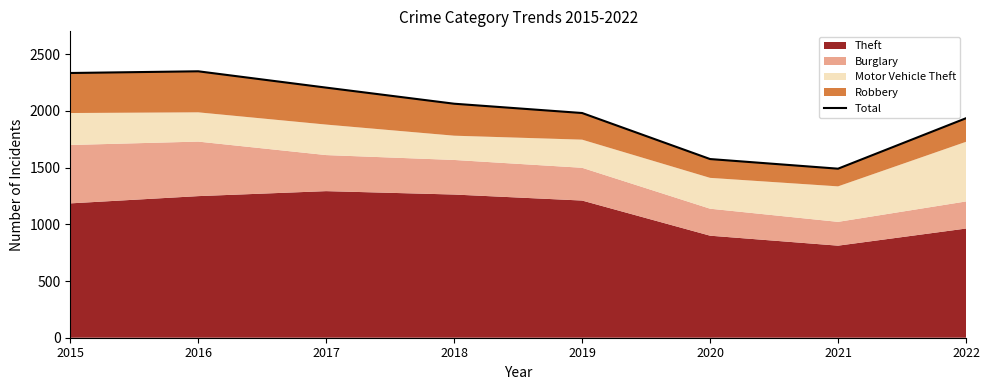

What is the change in value from 2018 to 2021?

-573